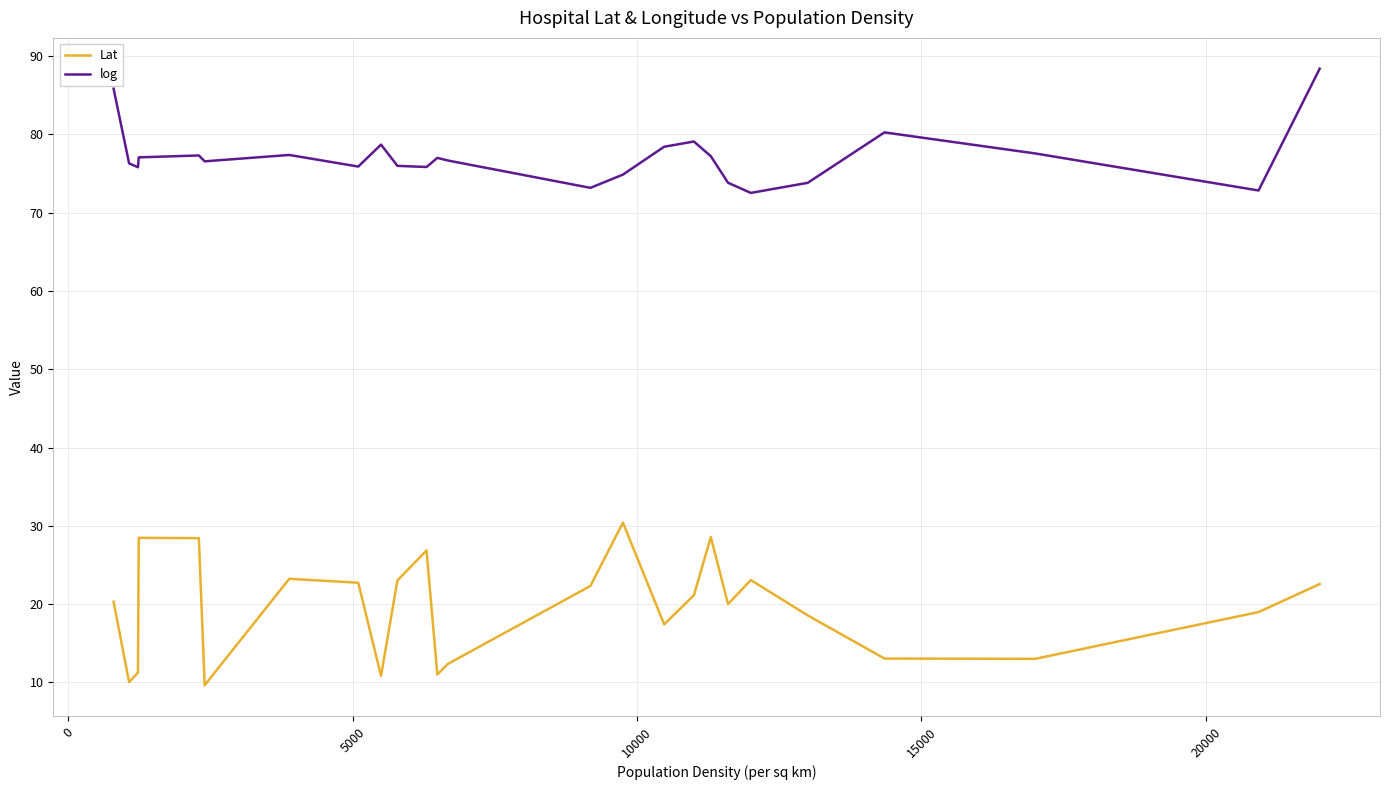

Rank the series by their maximum value, from highest to lowest.

log, Lat